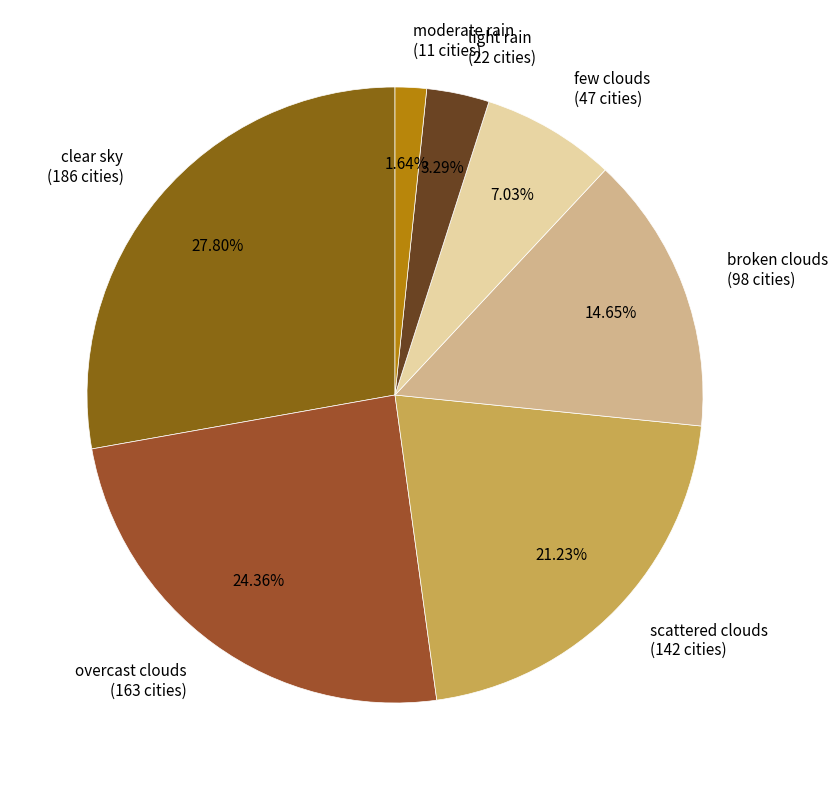

How many slices are in this pie chart?

7